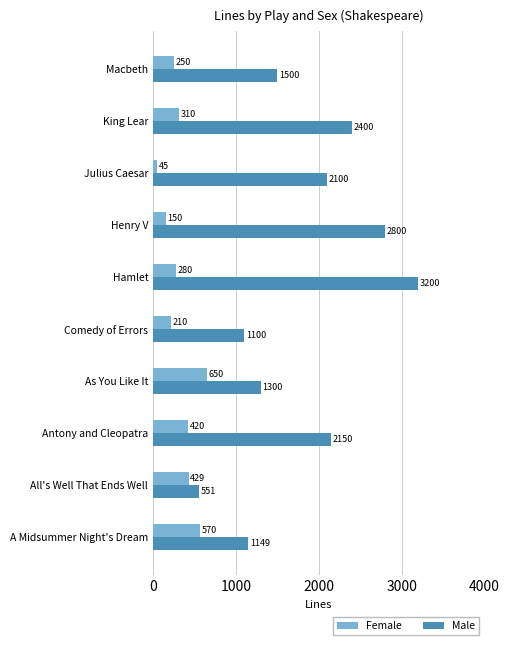

List the series in order of their overall mean, lowest first.

Female, Male